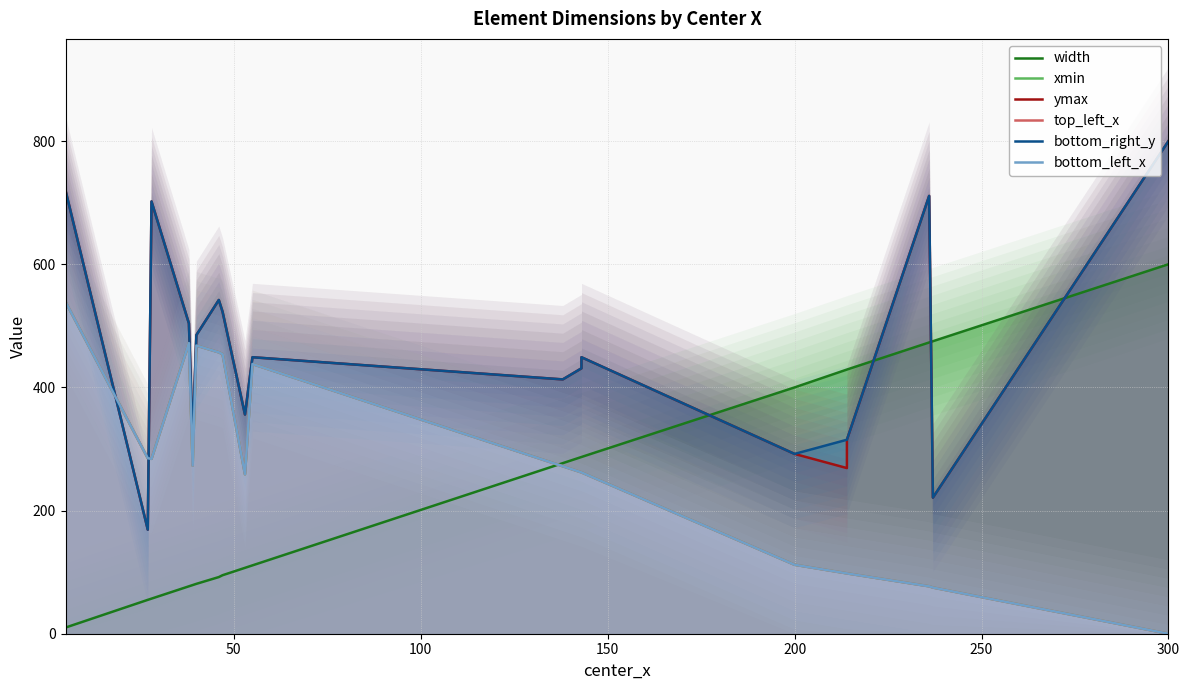

At how many categories does at least one series exceed 727?

1